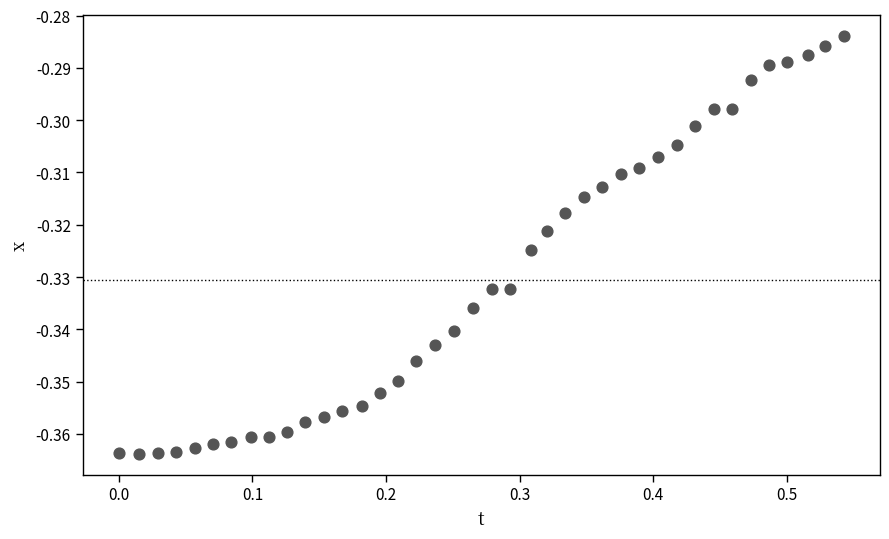

What is the range of X values (max minus min)?

0.5